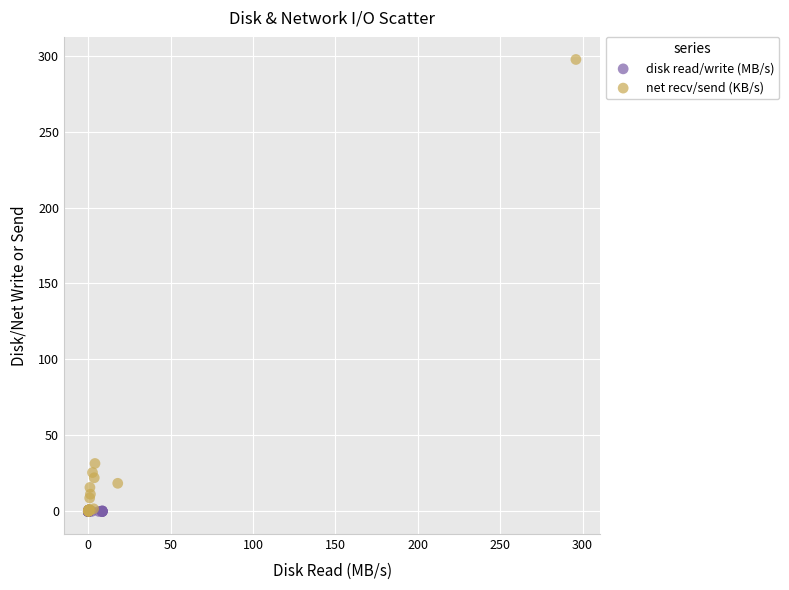

Which series has the largest Y range (max minus min)?

net recv/send (KB/s)